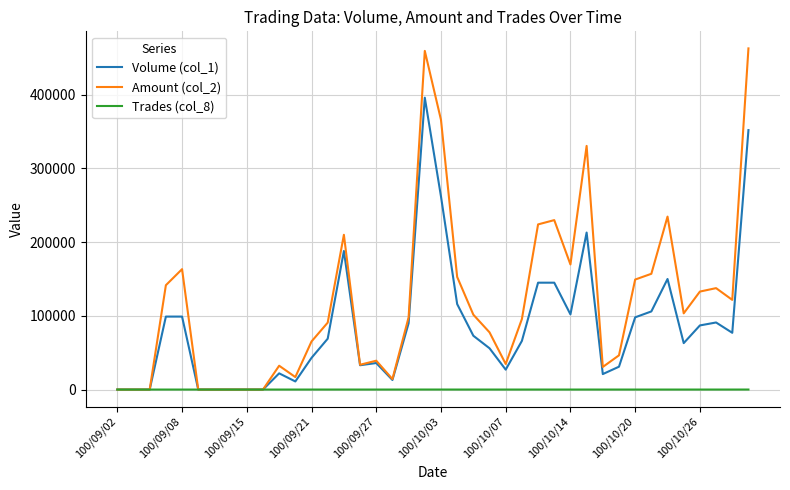

Rank the series by their maximum value, from highest to lowest.

Amount (col_2), Volume (col_1), Trades (col_8)